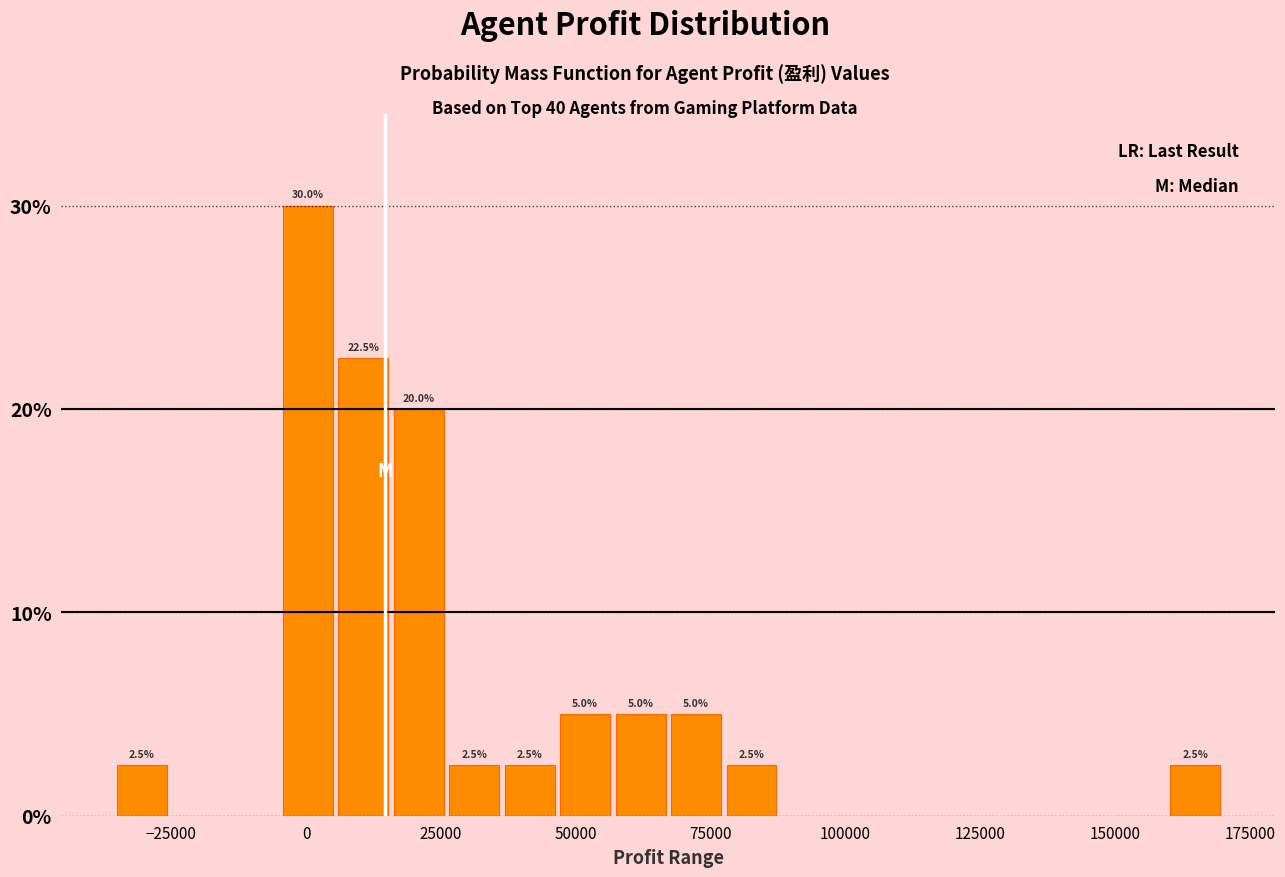

Around what value on the x-axis is the tallest bar? Give the approximate position of its centre, as read against the axis.

0